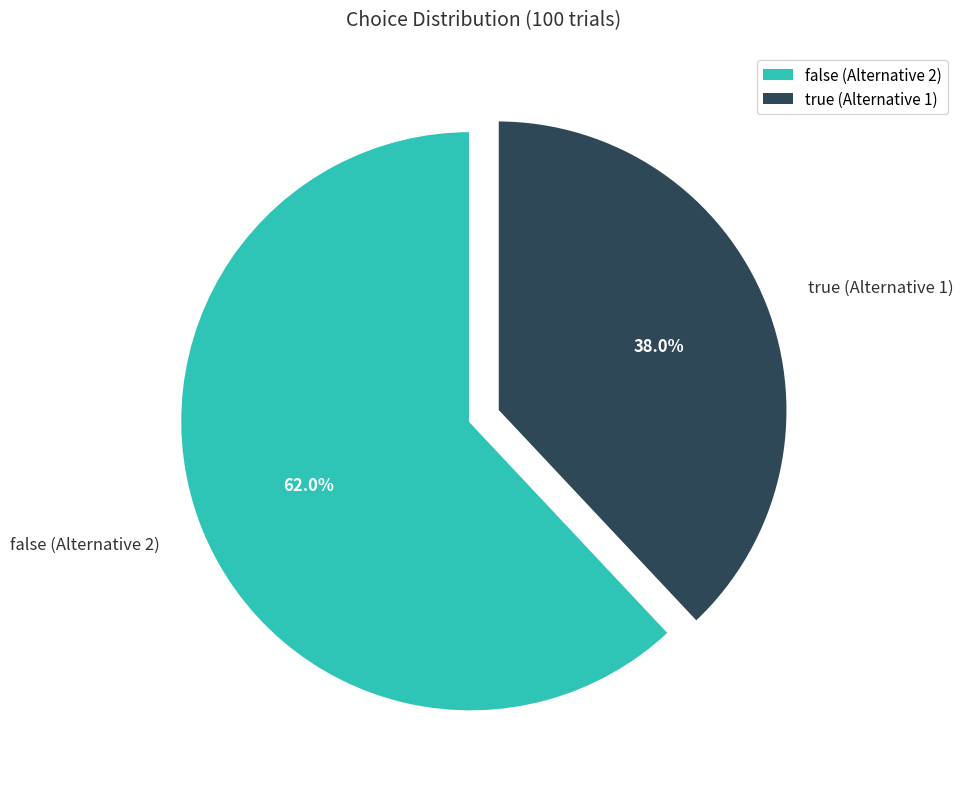

Between false (Alternative 2) and true (Alternative 1), which is larger?

false (Alternative 2)